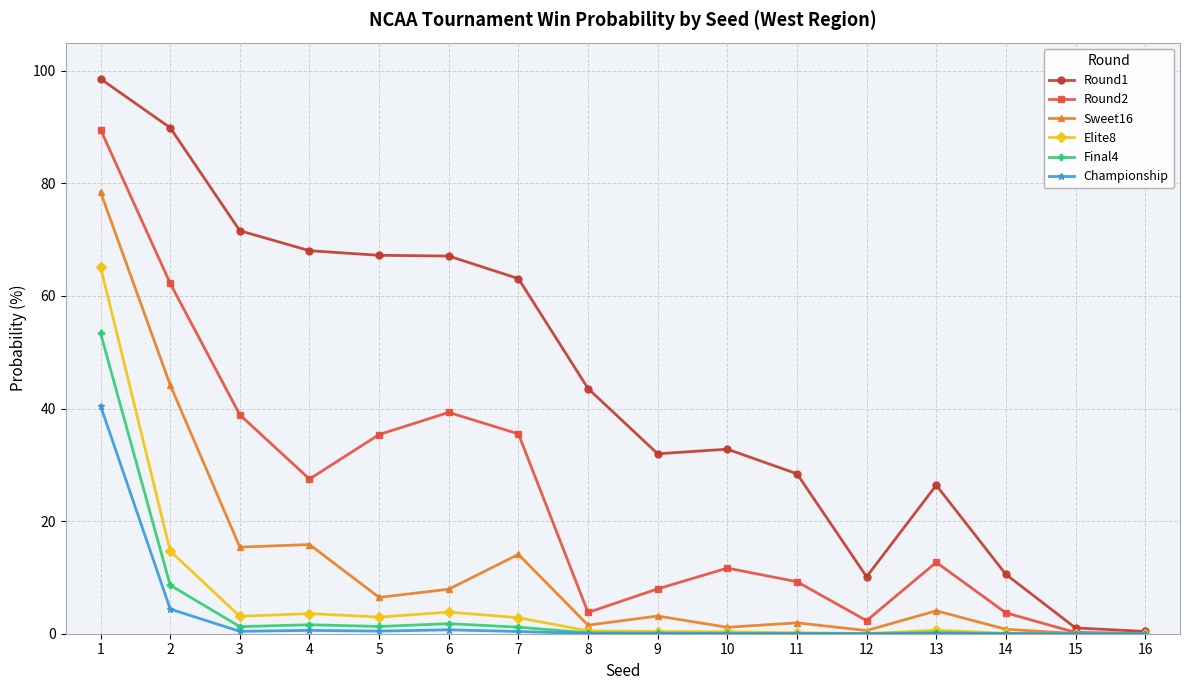

Which series has the largest total across all categories?

Round1